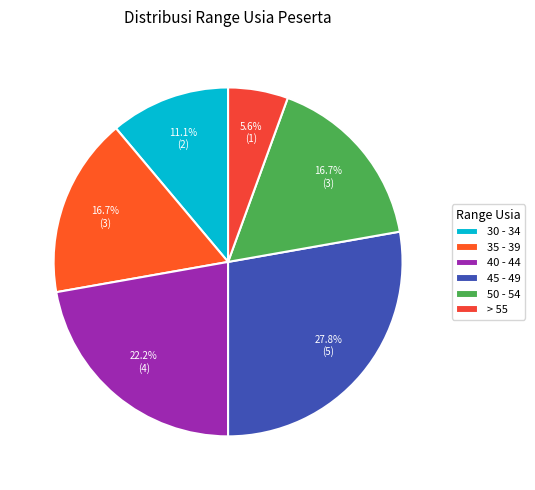

How many slices are in this pie chart?

6